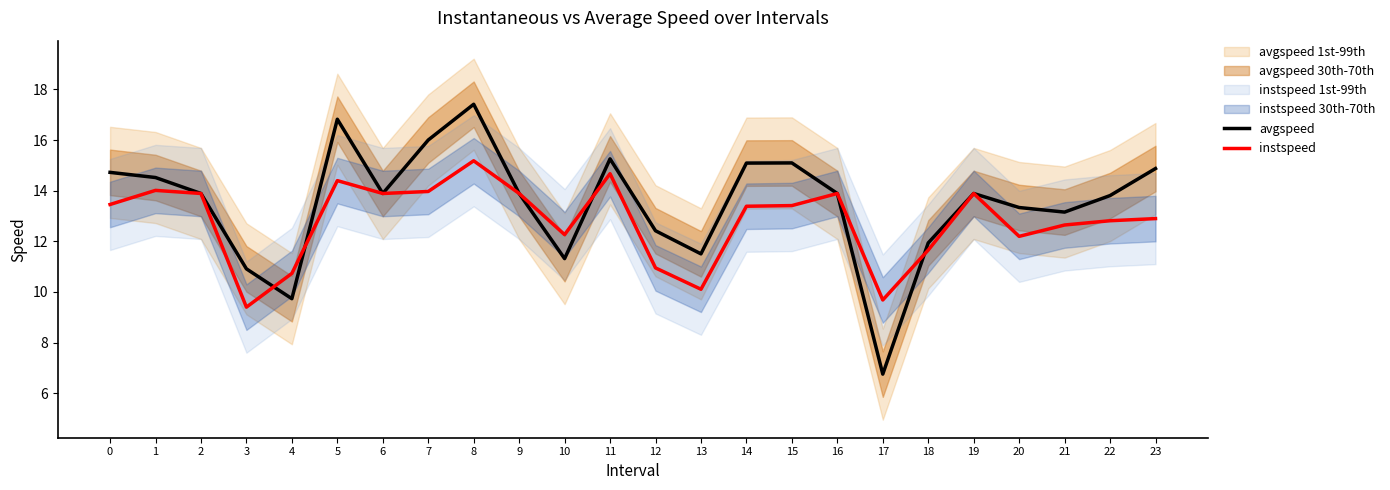

Between which two adjacent categories do avgspeed and instspeed first intersect?

3 and 4